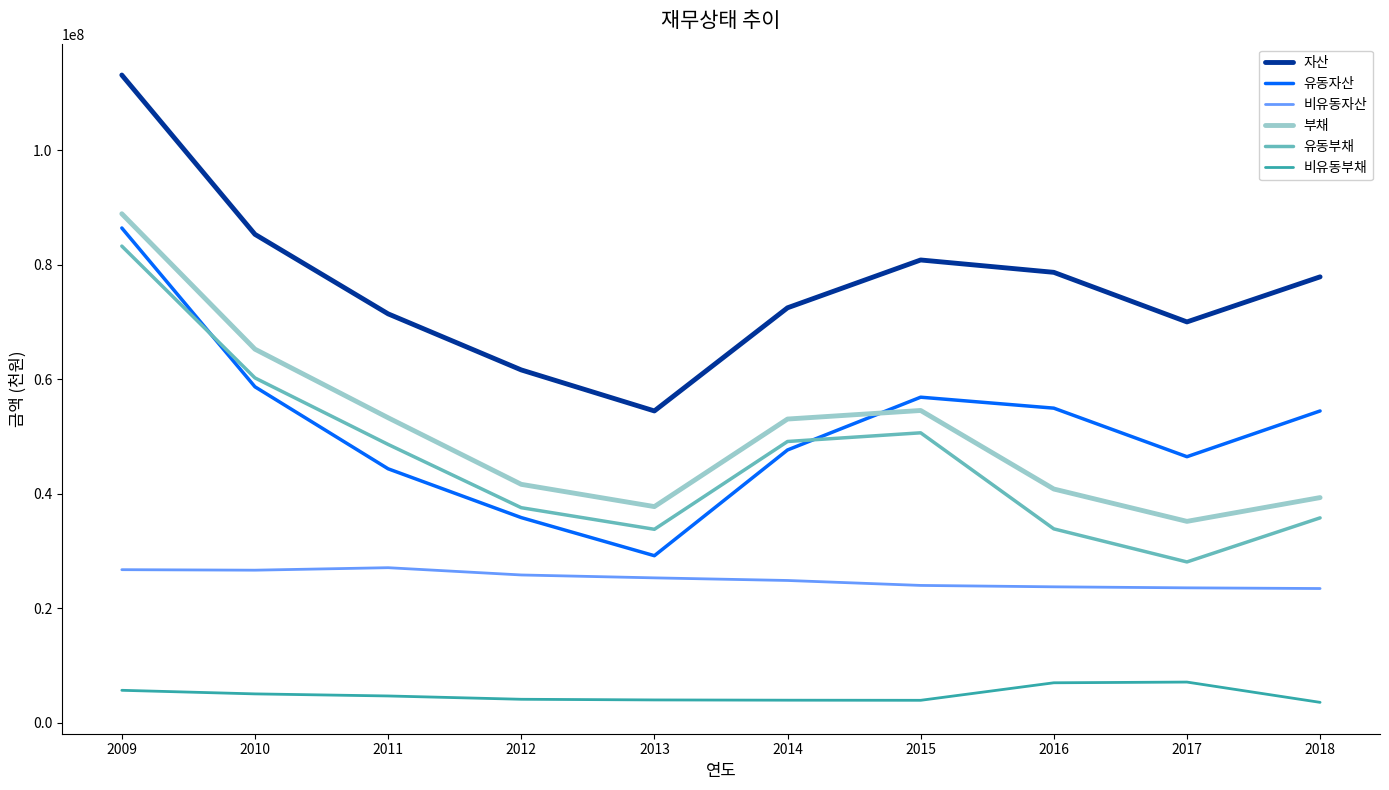

In 유동부채, how many points are lower than both neighbors (excluding endpoints)?

2